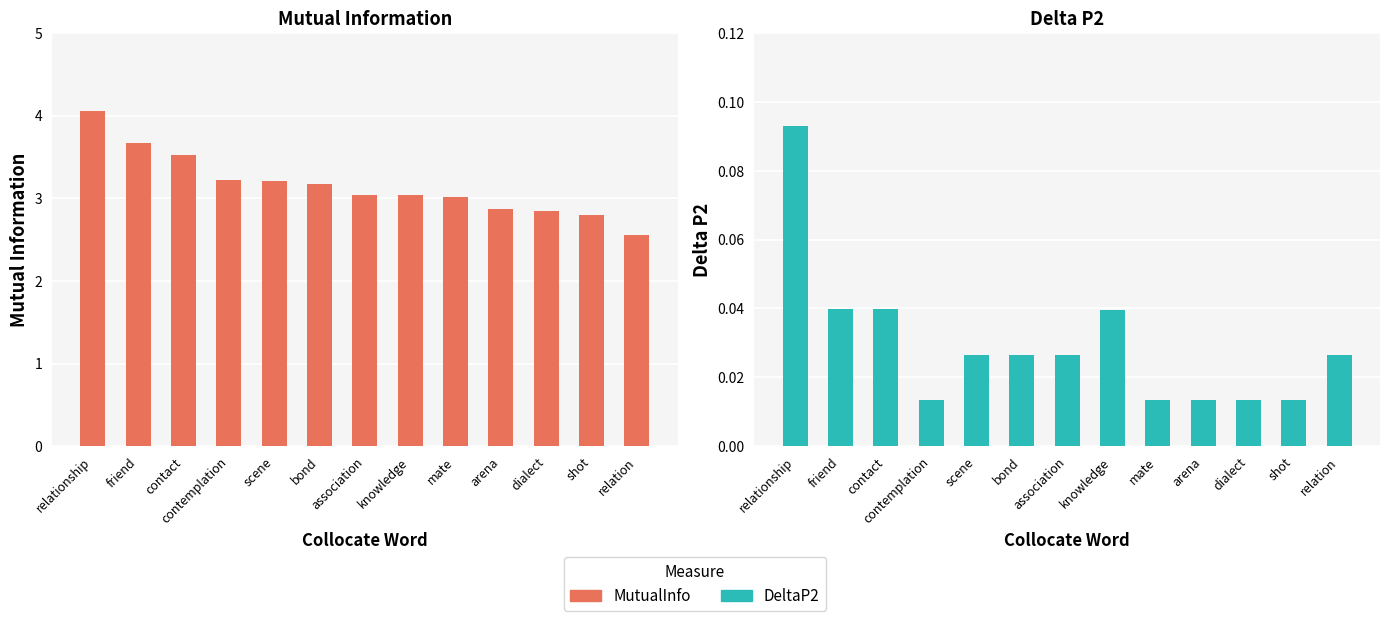

At how many categories does at least one series exceed 0?

13